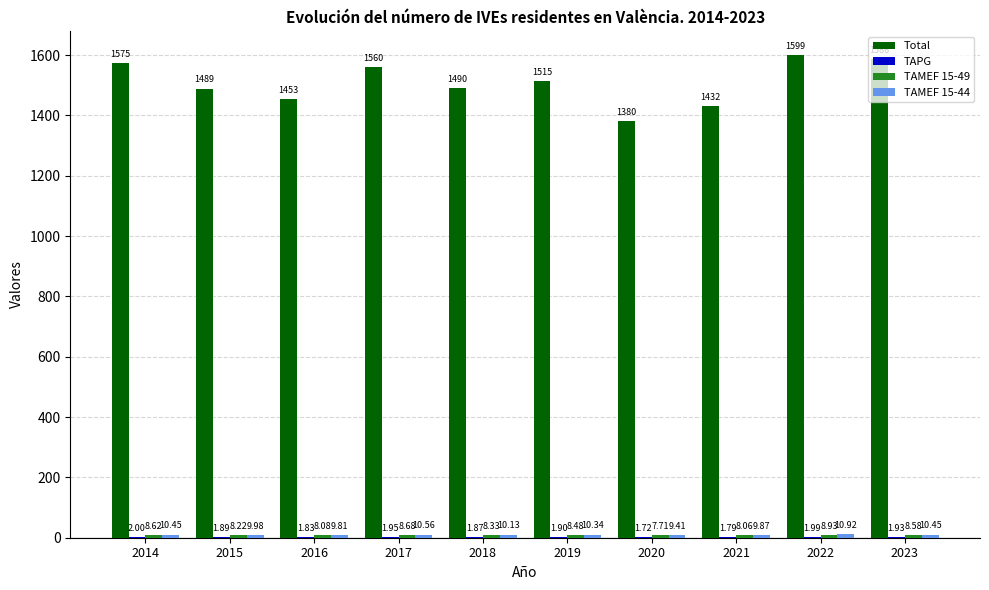

Which series changed the most between 2014 and 2021?

Total